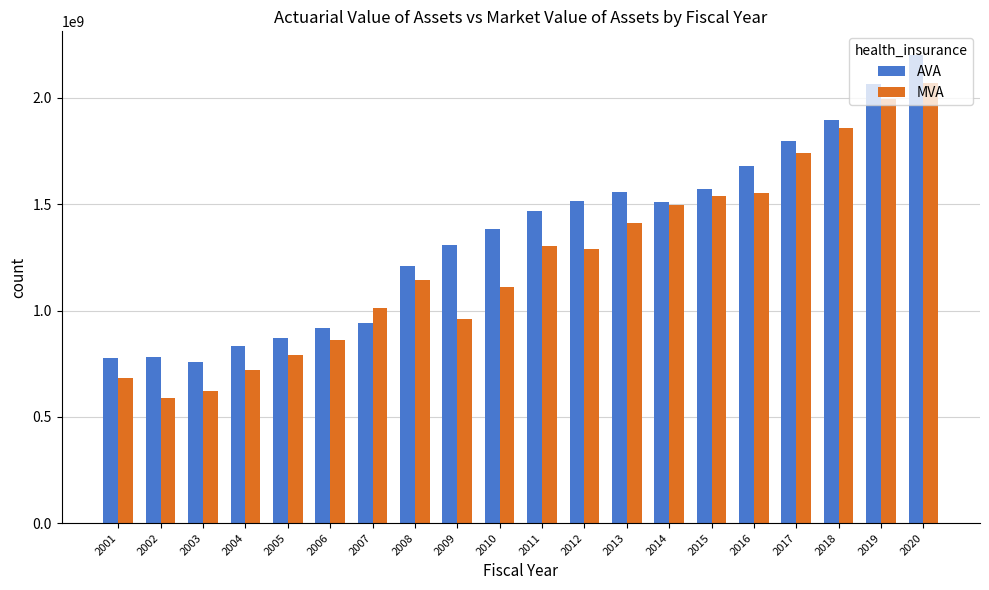

The value of AVA at 2019 is 1283055344. True or false?

False